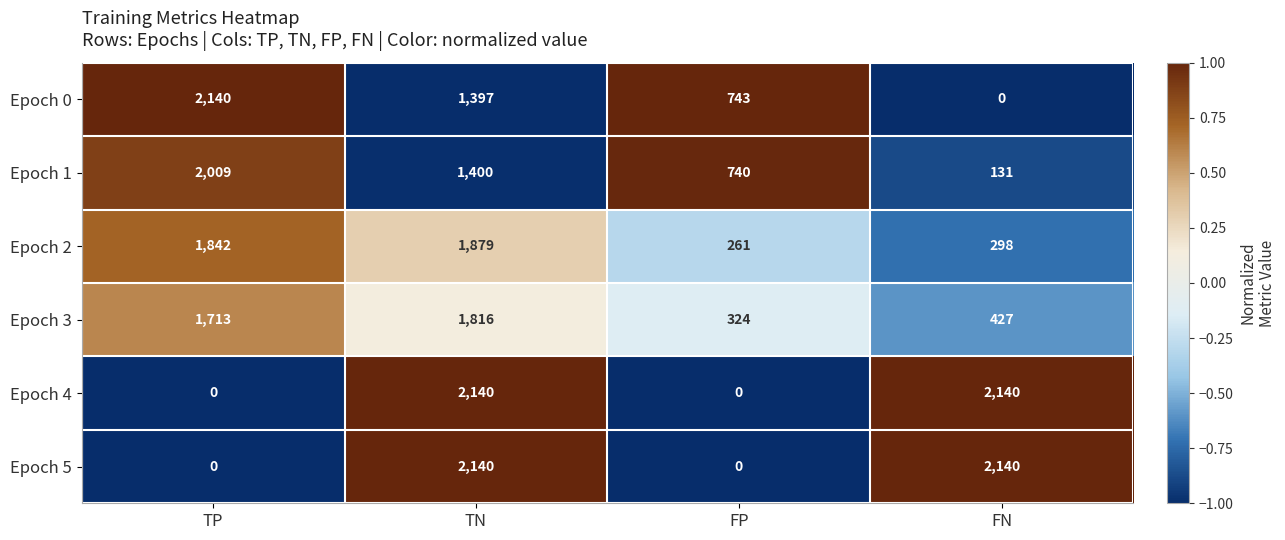

Count the number of categories in the chart.

4